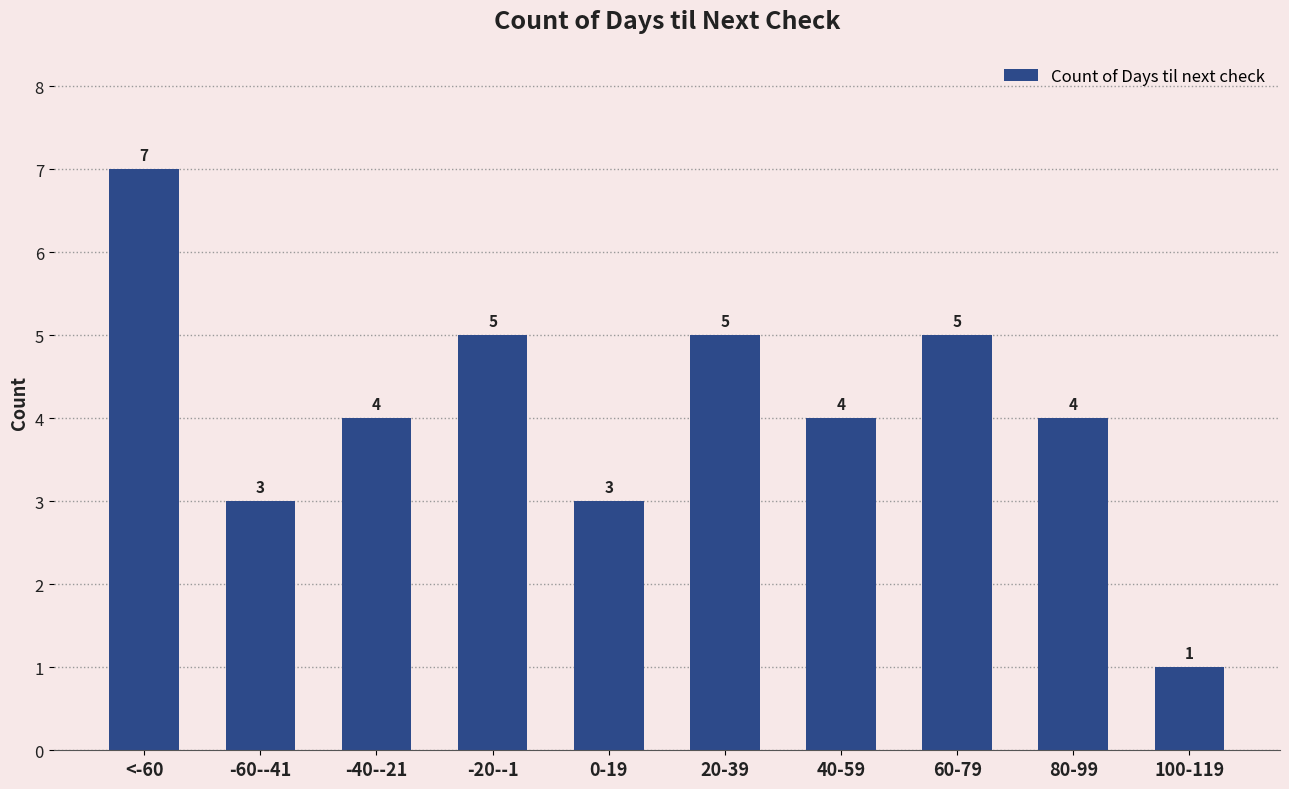

Is it true that the value at -40--21 is 3?

False